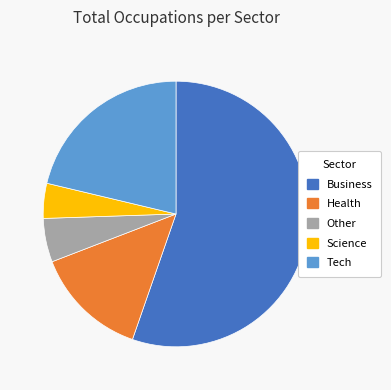

Is it true that Tech is 21% of the pie?

True